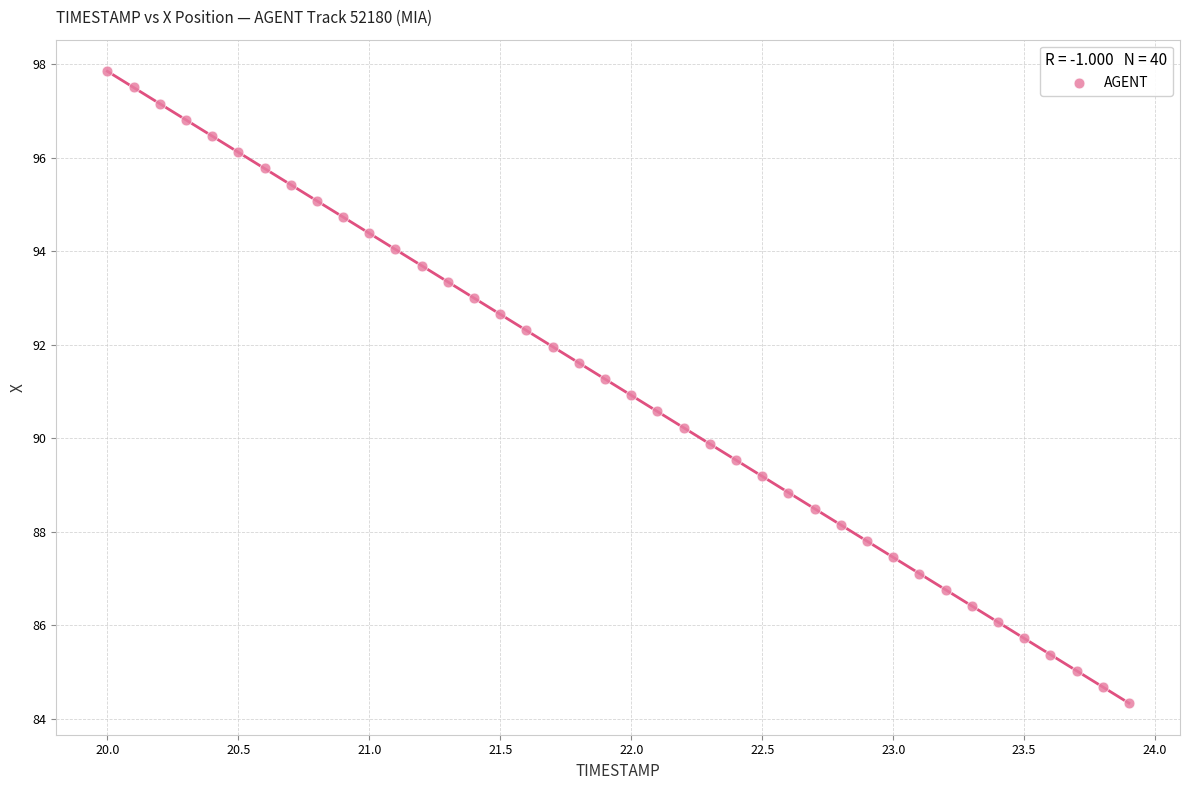

What is the range of Y values (max minus min)?

13.5